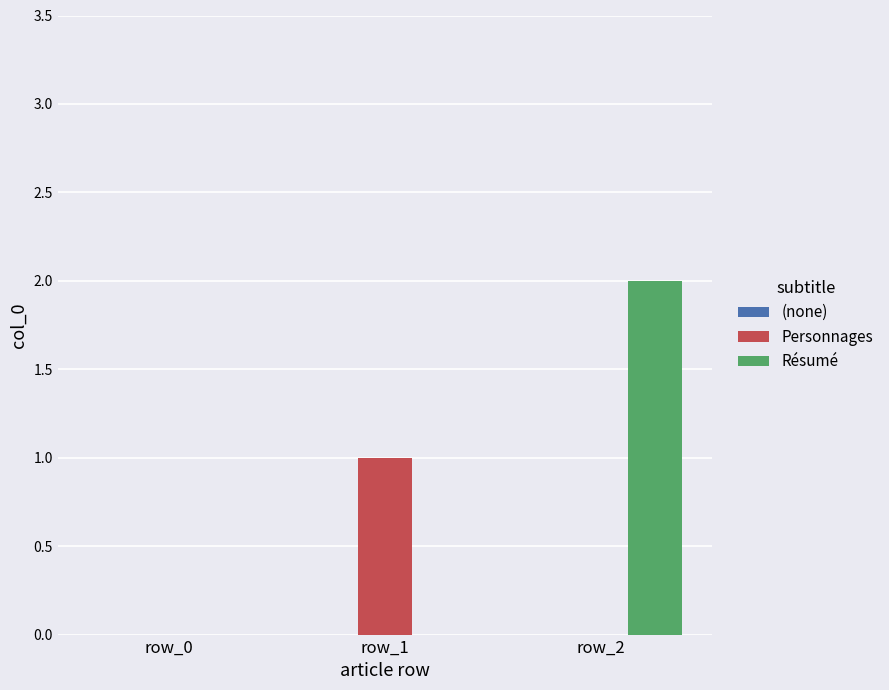

The Résumé series shows 0 at row_0. True or false?

True